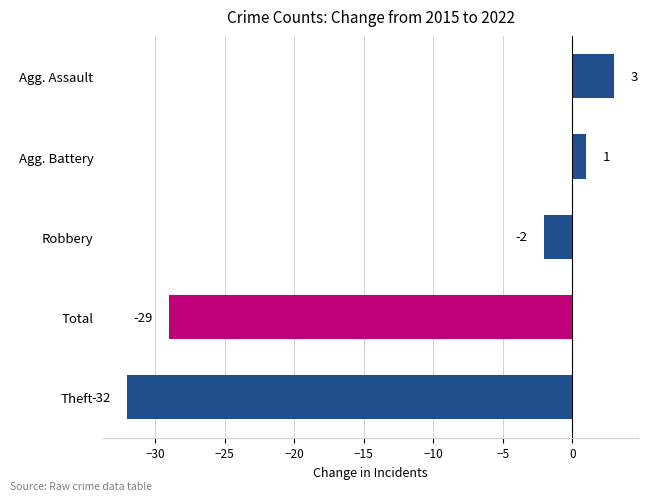

Count the number of categories in the chart.

5